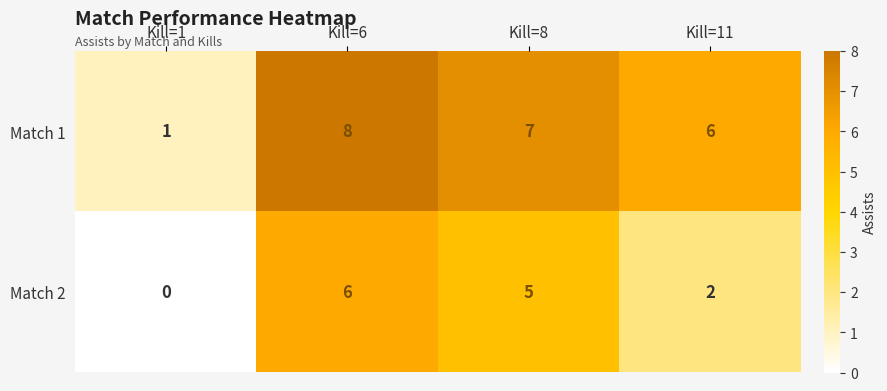

How many values in the Match 1 series are below 7?

2